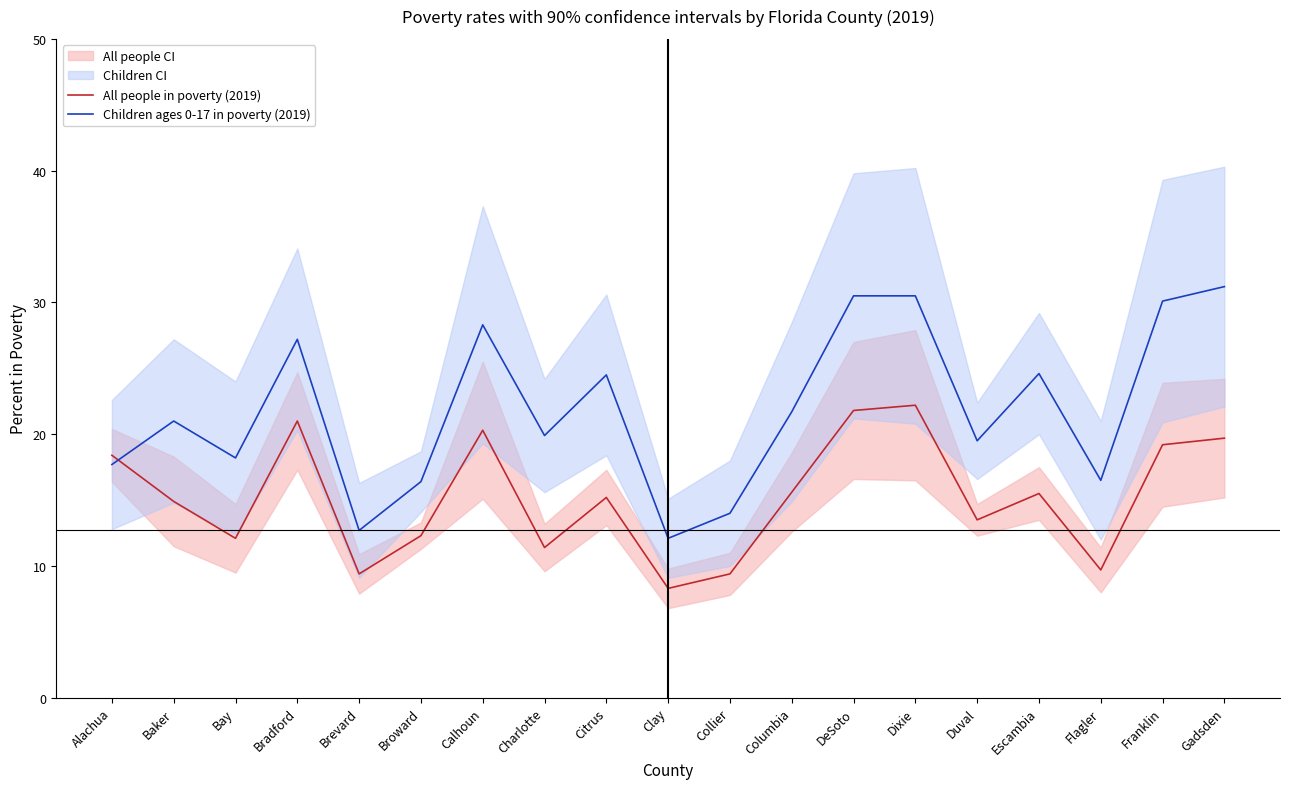

Which category has the highest value in the All people in poverty (2019) series?

Dixie